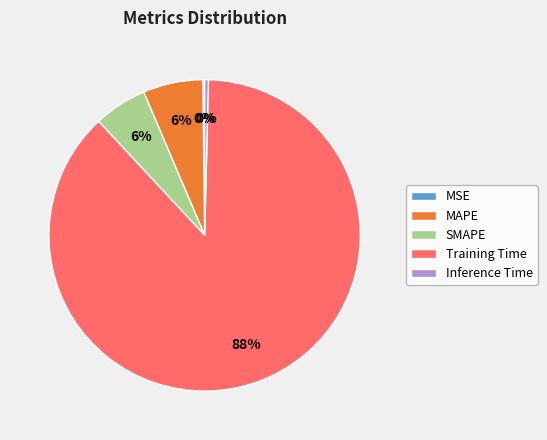

Does any single category account for the majority?

Yes